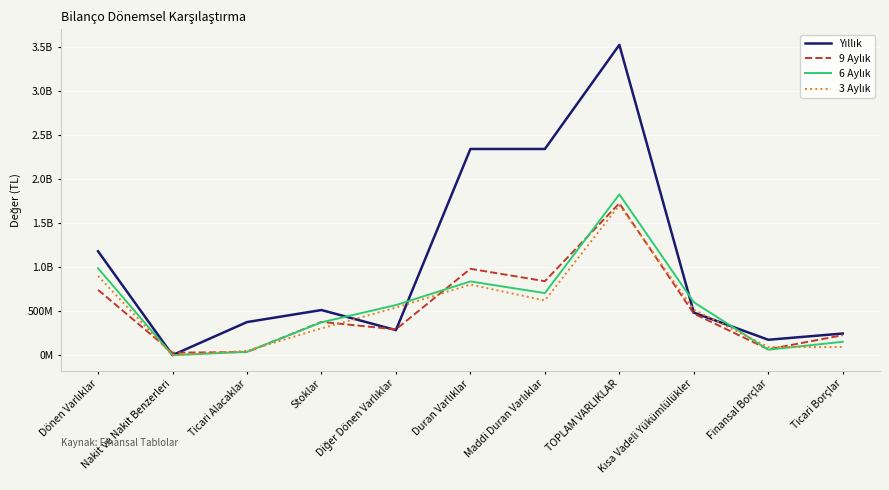

True or false: 6 Aylık and 3 Aylık intersect in this chart.

True